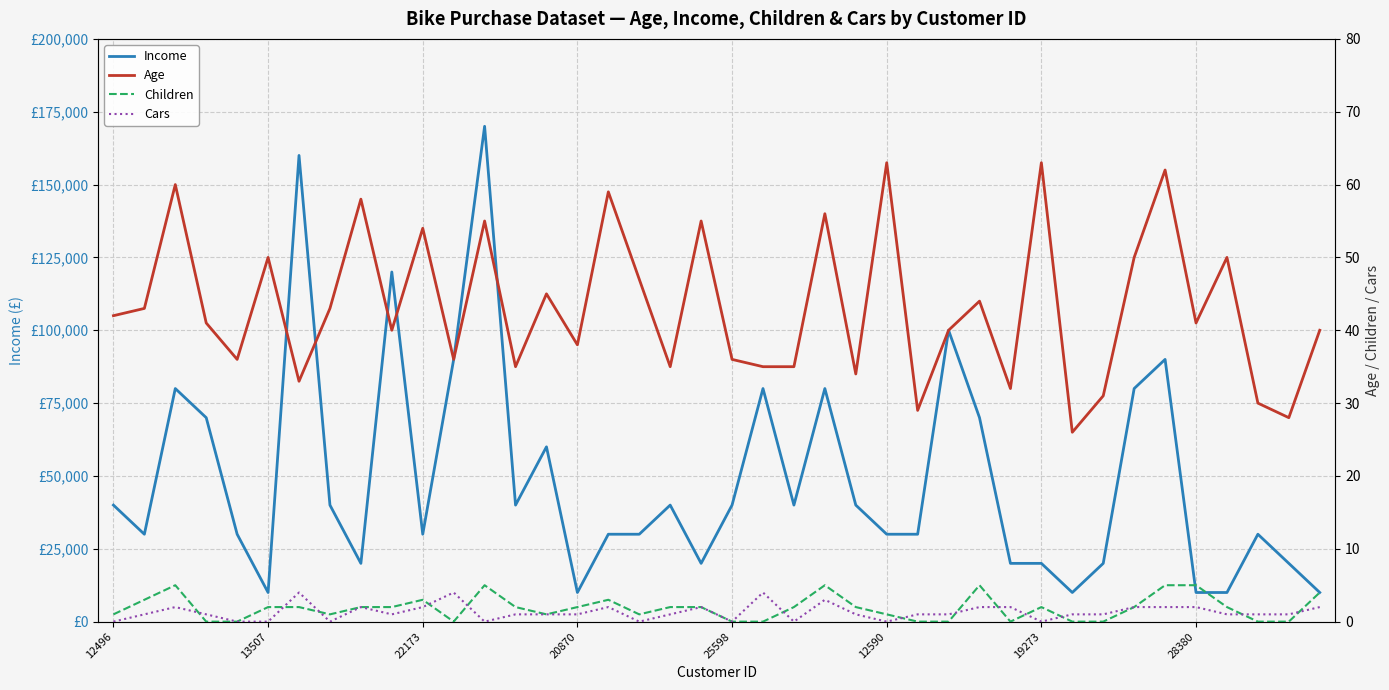

How many lines are shown in the chart?

4